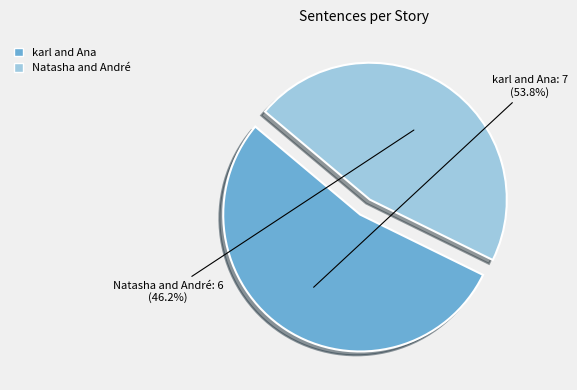

To the nearest percent, what is the difference between the largest and smallest slice percentages?

8%